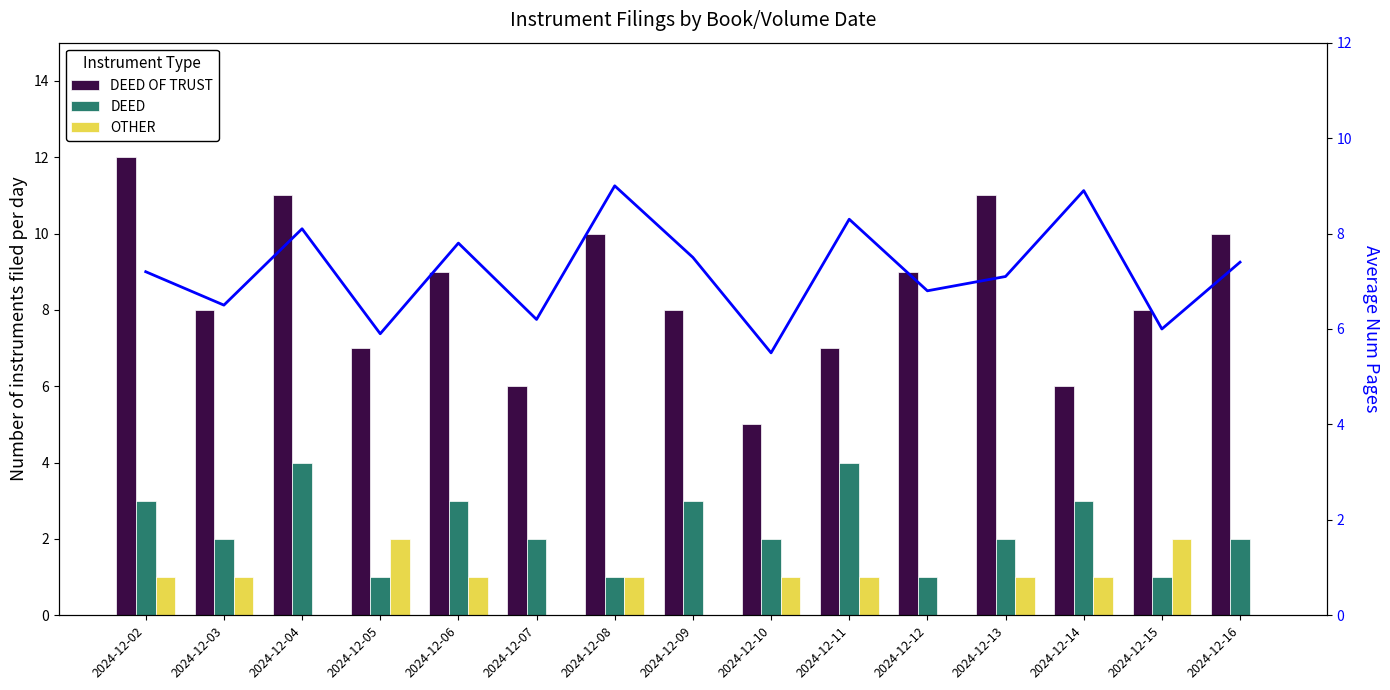

What is the difference between the highest and lowest values at 2024-12-16?

10